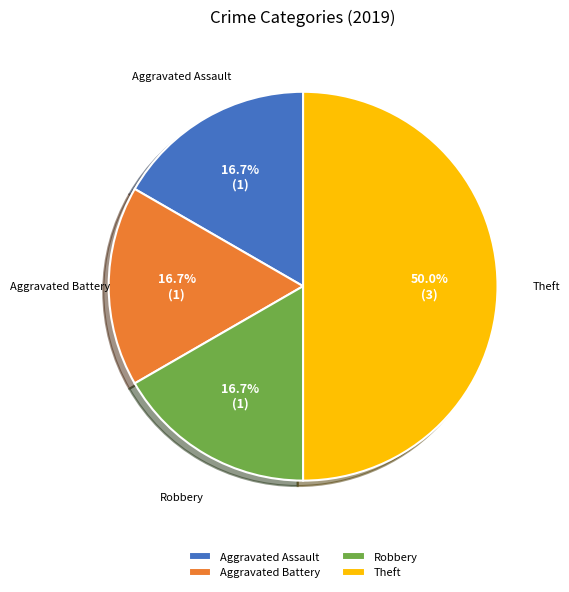

To the nearest percent, what percentage of the pie is Theft?

50%